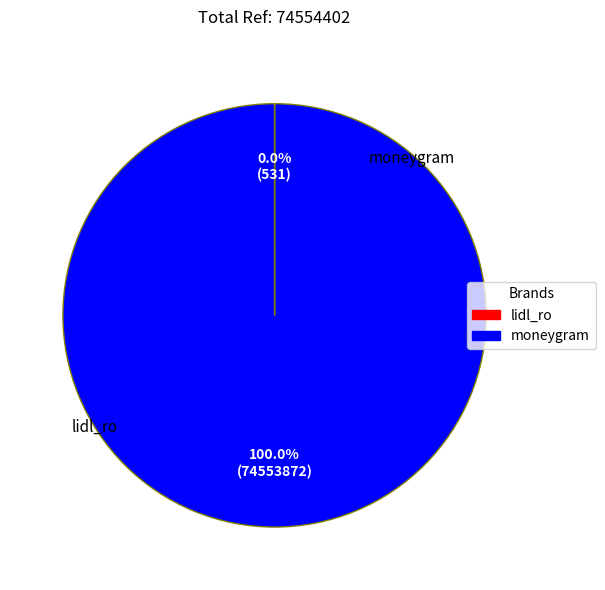

True or false: moneygram accounts for 92% of the total.

False